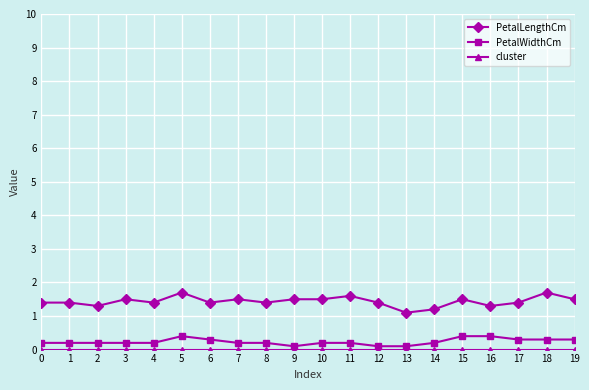

True or false: PetalWidthCm and PetalLengthCm cross at least once.

False